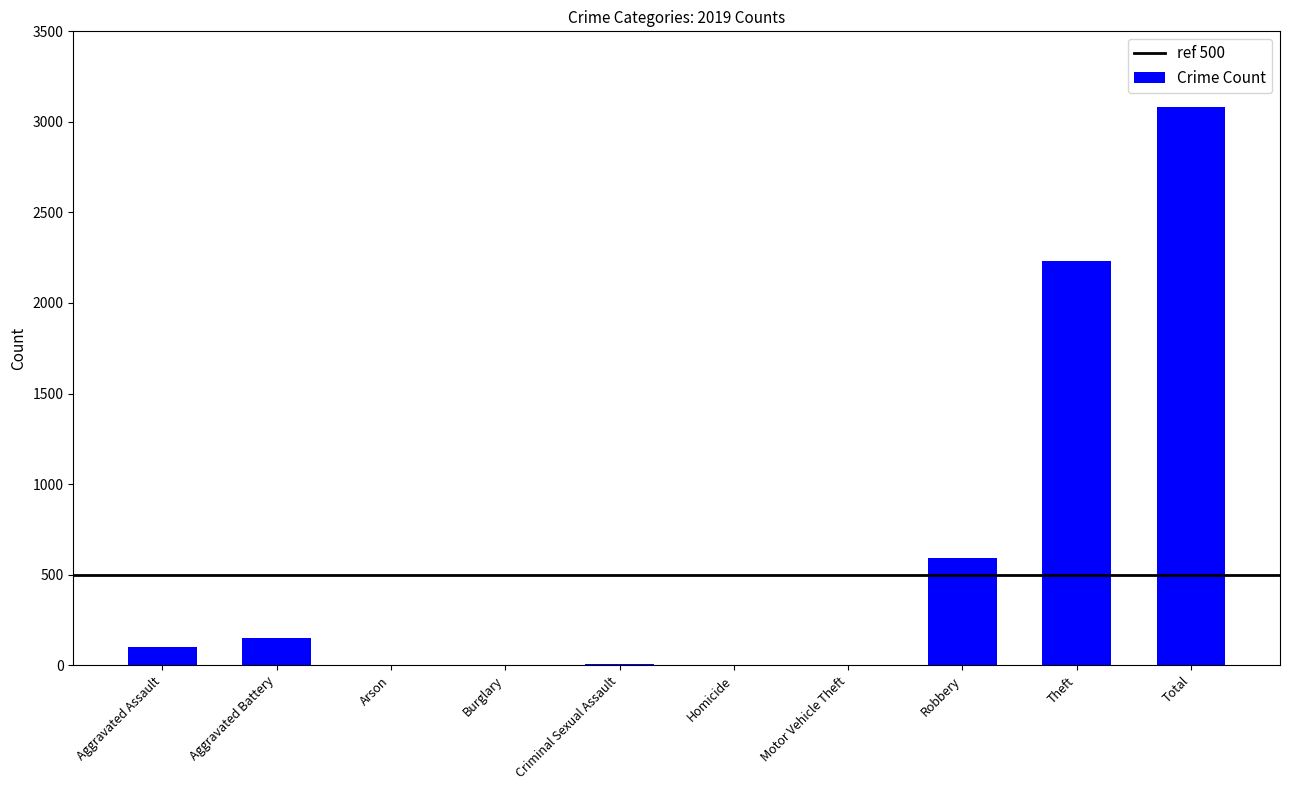

What is the change in value from Criminal Sexual Assault to Robbery?

+583